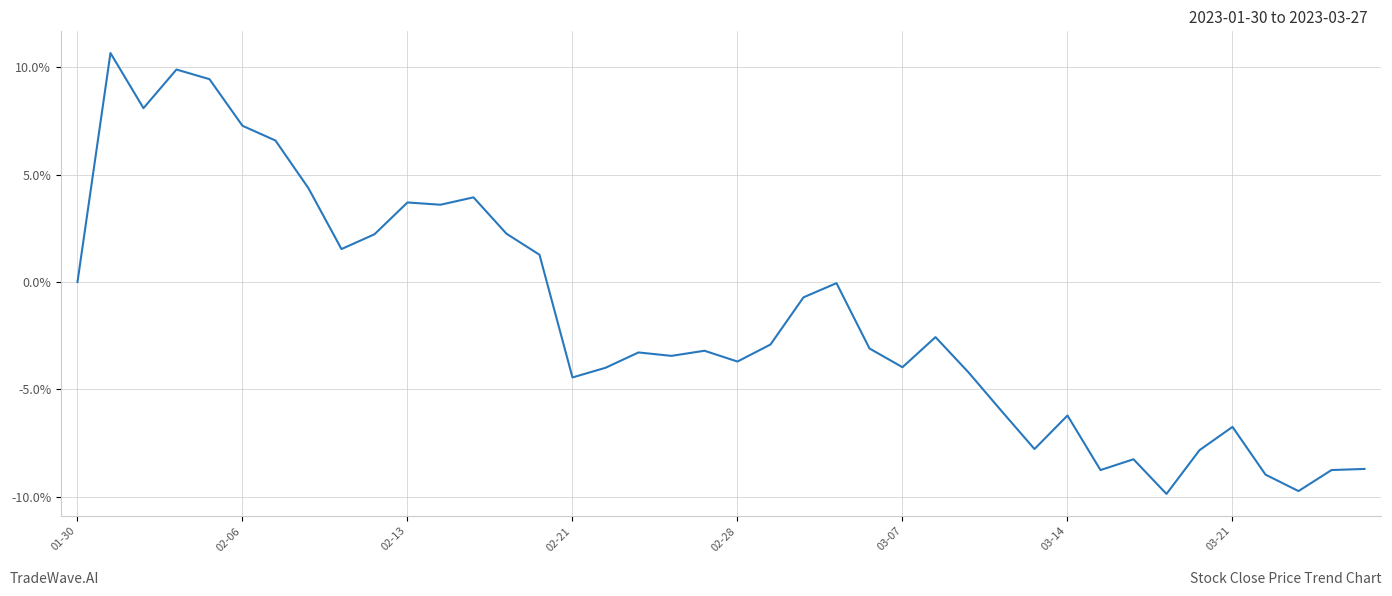

What is the difference between the maximum and minimum values?

20.5